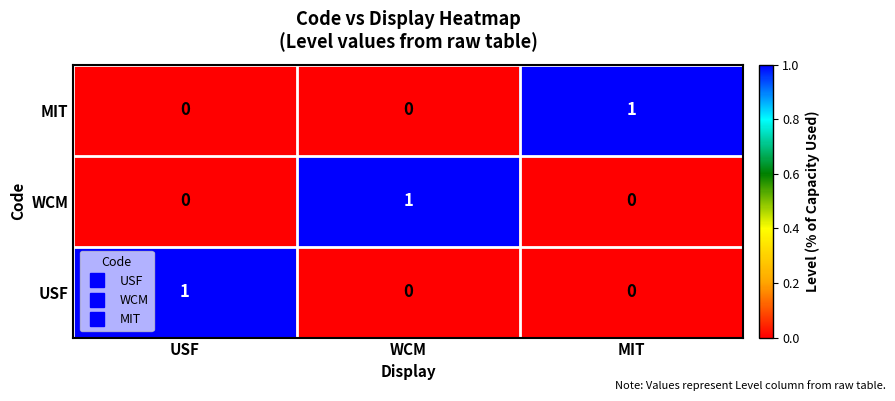

At which label does USF reach its peak?

USF